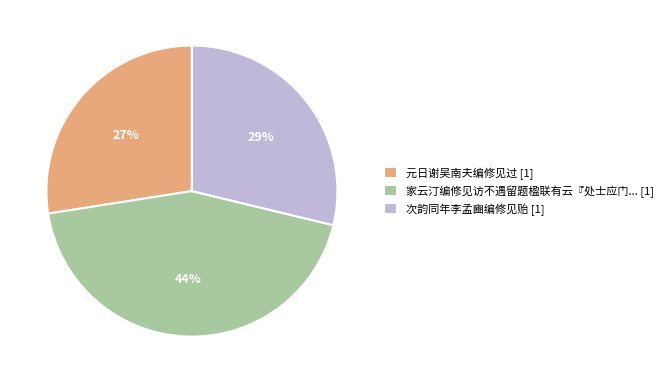

Rank the categories by value from lowest to highest.

元日谢吴南夫编修见过 [1], 次韵同年李孟豳编修见贻 [1], 家云汀编修见访不遇留题楹联有云『处士应门... [1]